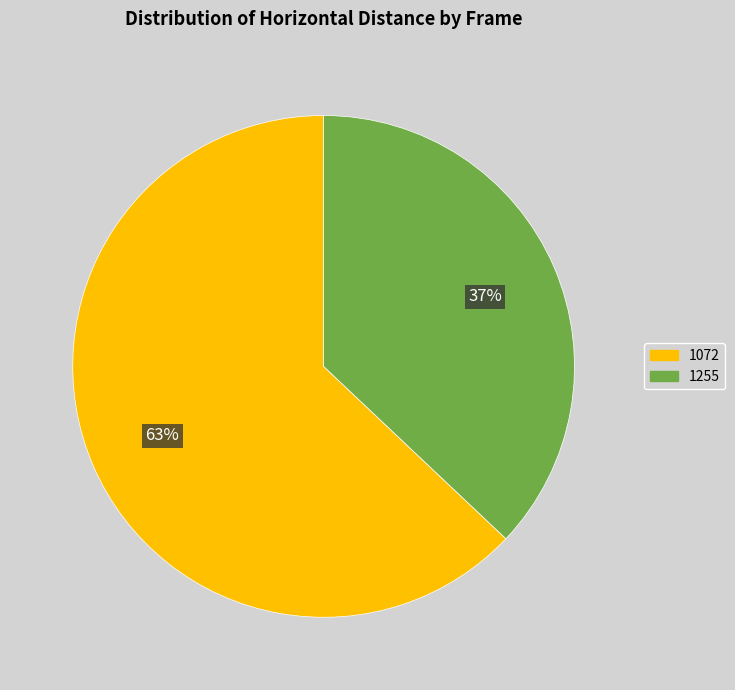

Which category accounts for the majority?

1072